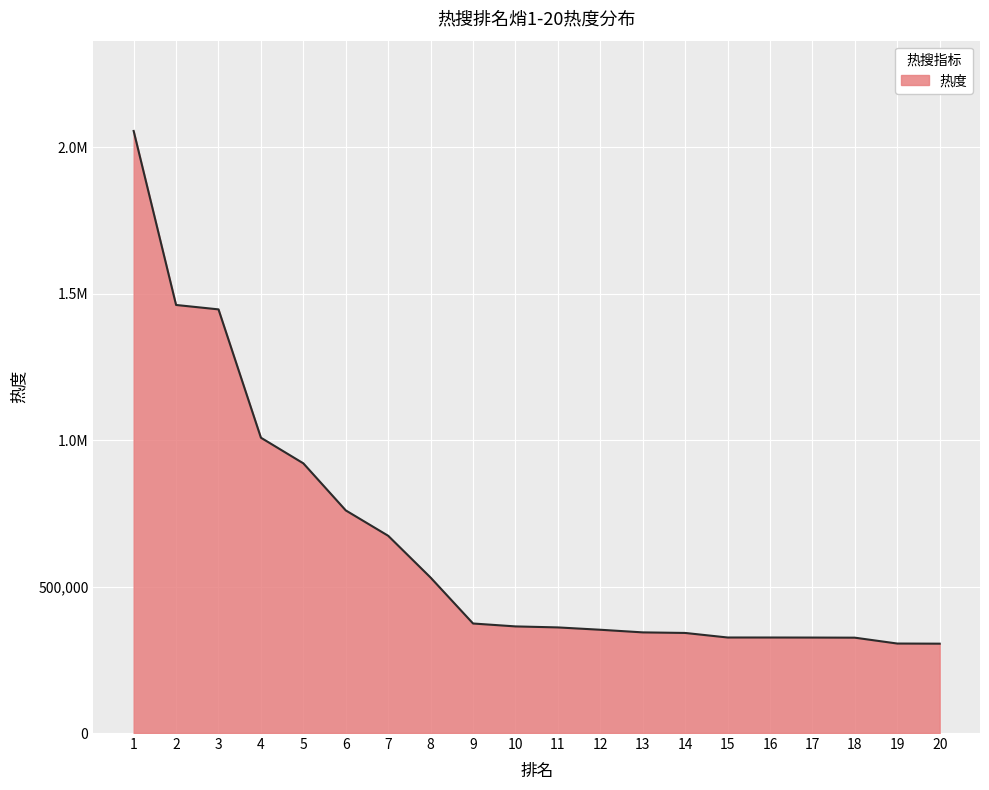

List the labels in order of value, largest first.

1, 2, 3, 4, 5, 6, 7, 8, 9, 10, 11, 12, 13, 14, 15, 16, 17, 18, 19, 20